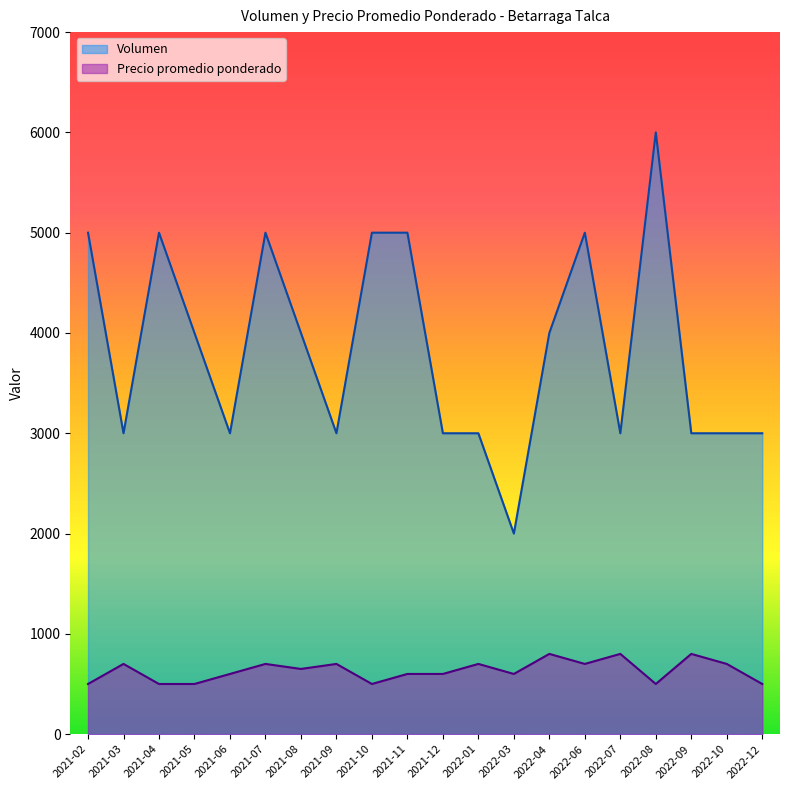

True or false: Volumen and Precio promedio ponderado cross at least once.

False